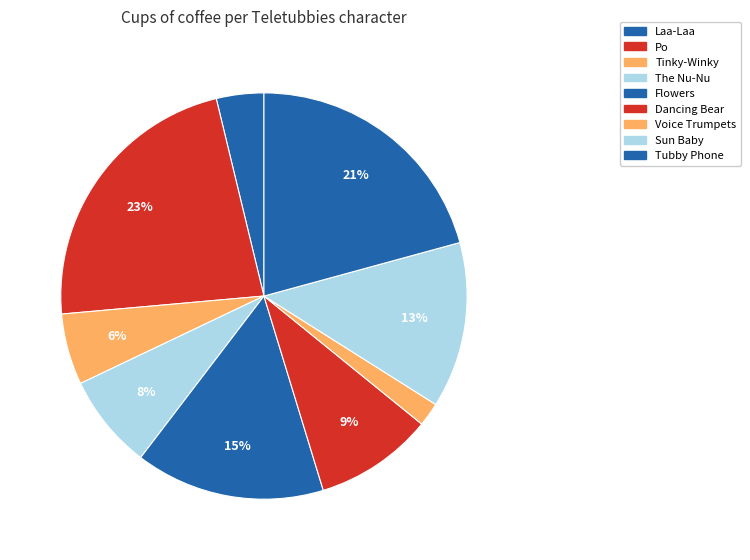

True or false: Laa-Laa accounts for 9% of the total.

False